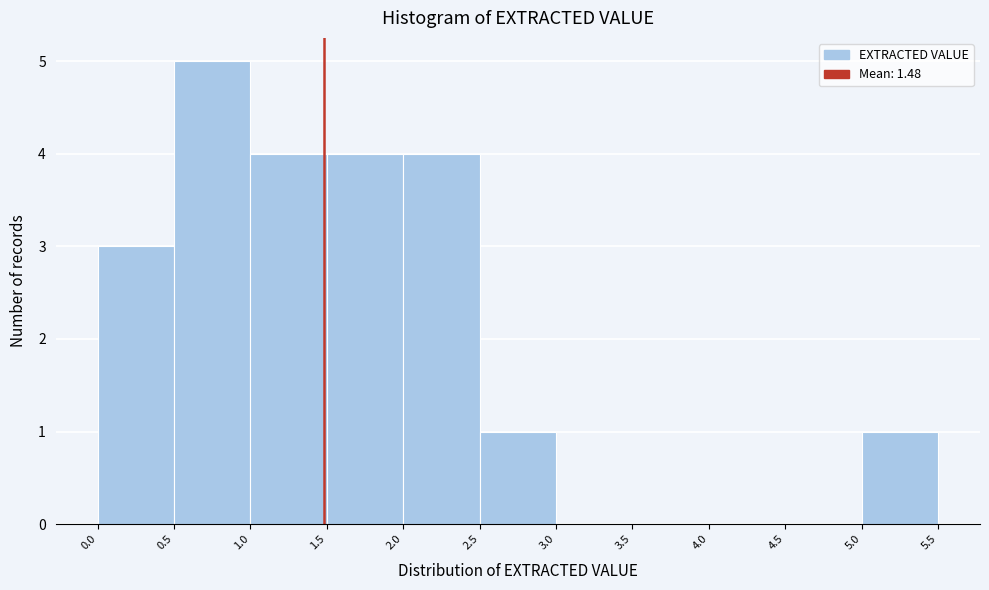

Reading left to right, transcribe this chart: for each bar, give the range it covers on the x-axis and its height. The values are not printed on the chart, so give them approximately, as read against the axis.

0.0 to 0.5: 3
0.5 to 1.0: 5
1.0 to 1.5: 4
1.5 to 2.0: 4
2.0 to 2.5: 4
2.5 to 3.0: 1
3.0 to 3.5: 0
3.5 to 4.0: 0
4.0 to 4.5: 0
4.5 to 5.0: 0
5.0 to 5.5: 1